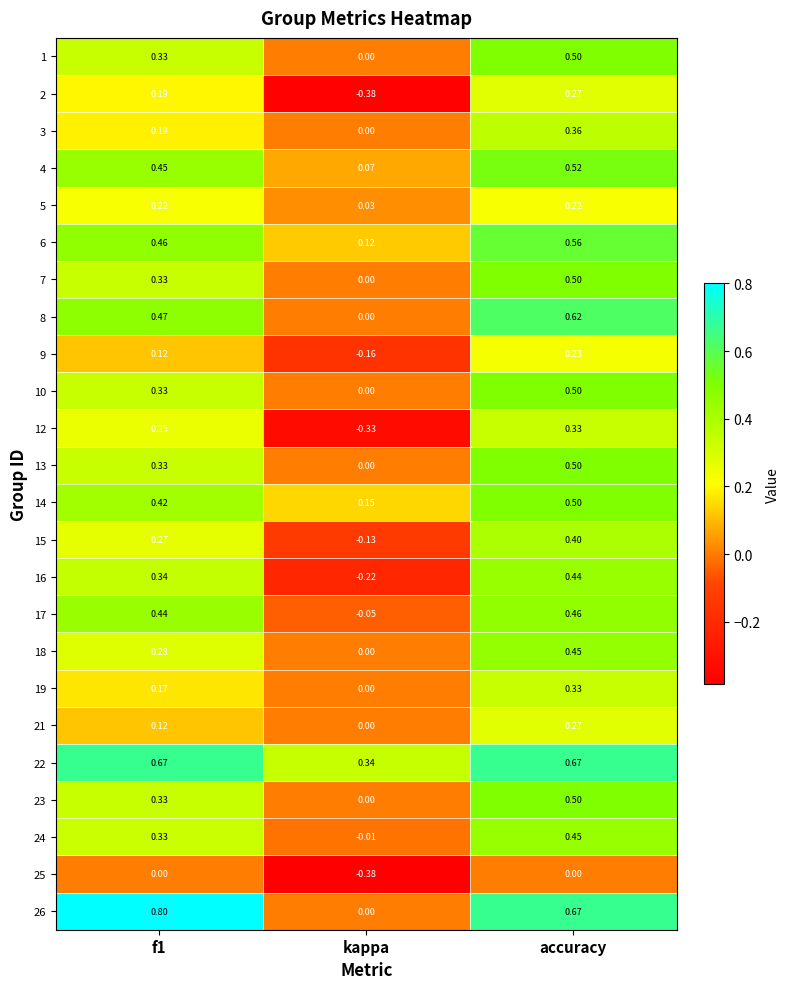

Is the value of 25 at kappa greater than the value of 9 at kappa?

No